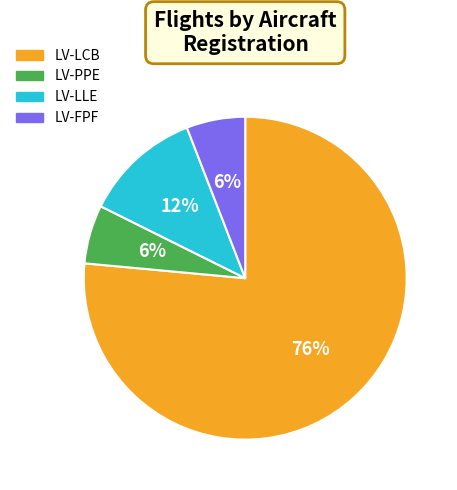

Combined, do LV-FPF and LV-PPE account for over 50%?

No